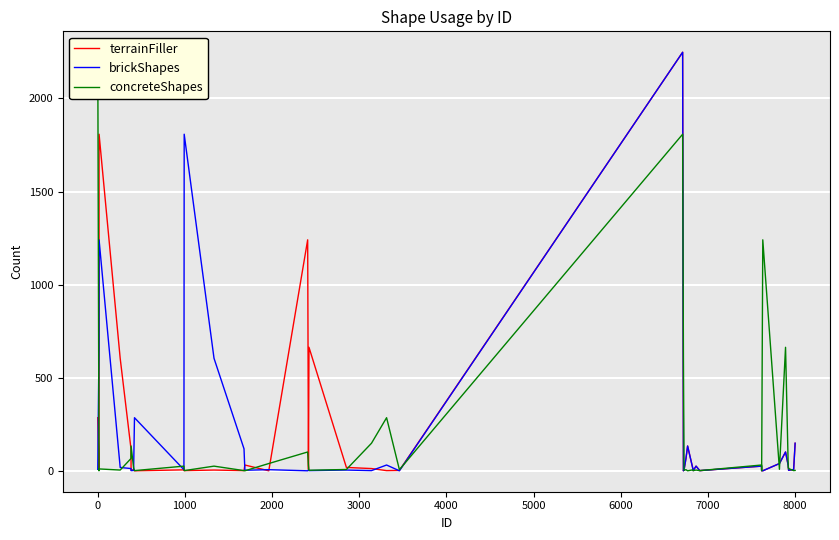

How many categories are shown in the chart?

40